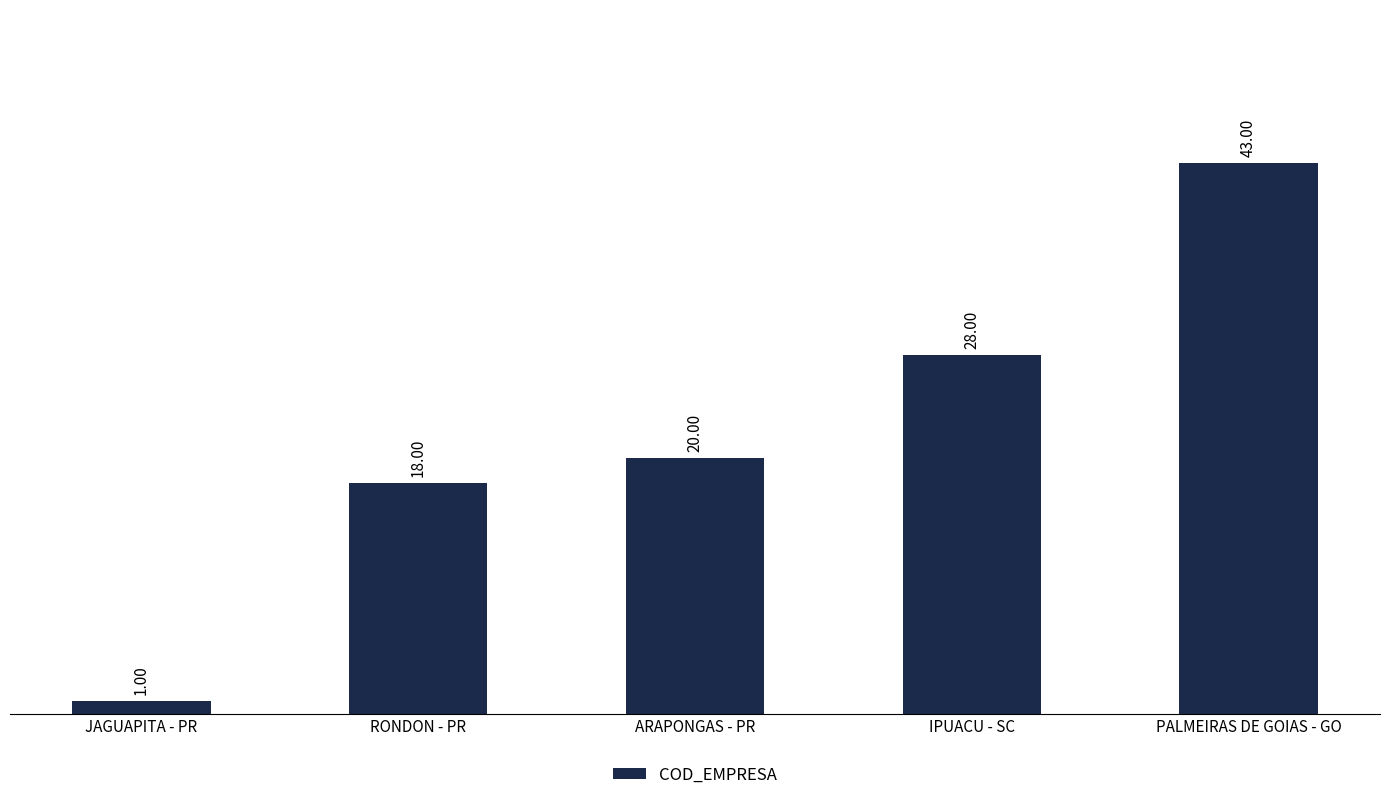

At which category does the chart reach its minimum across all series?

JAGUAPITA - PR